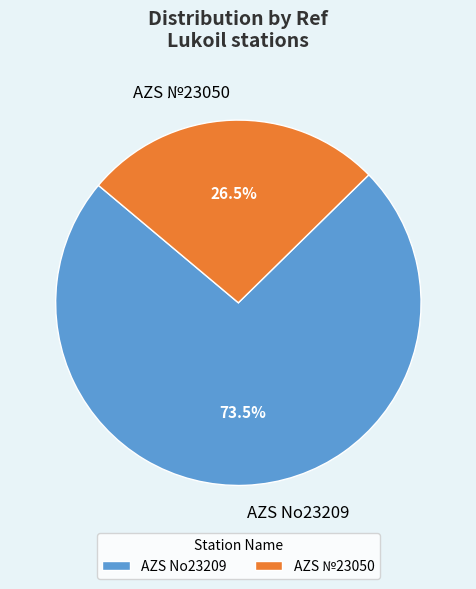

What is the smallest slice in the pie chart?

AZS №23050